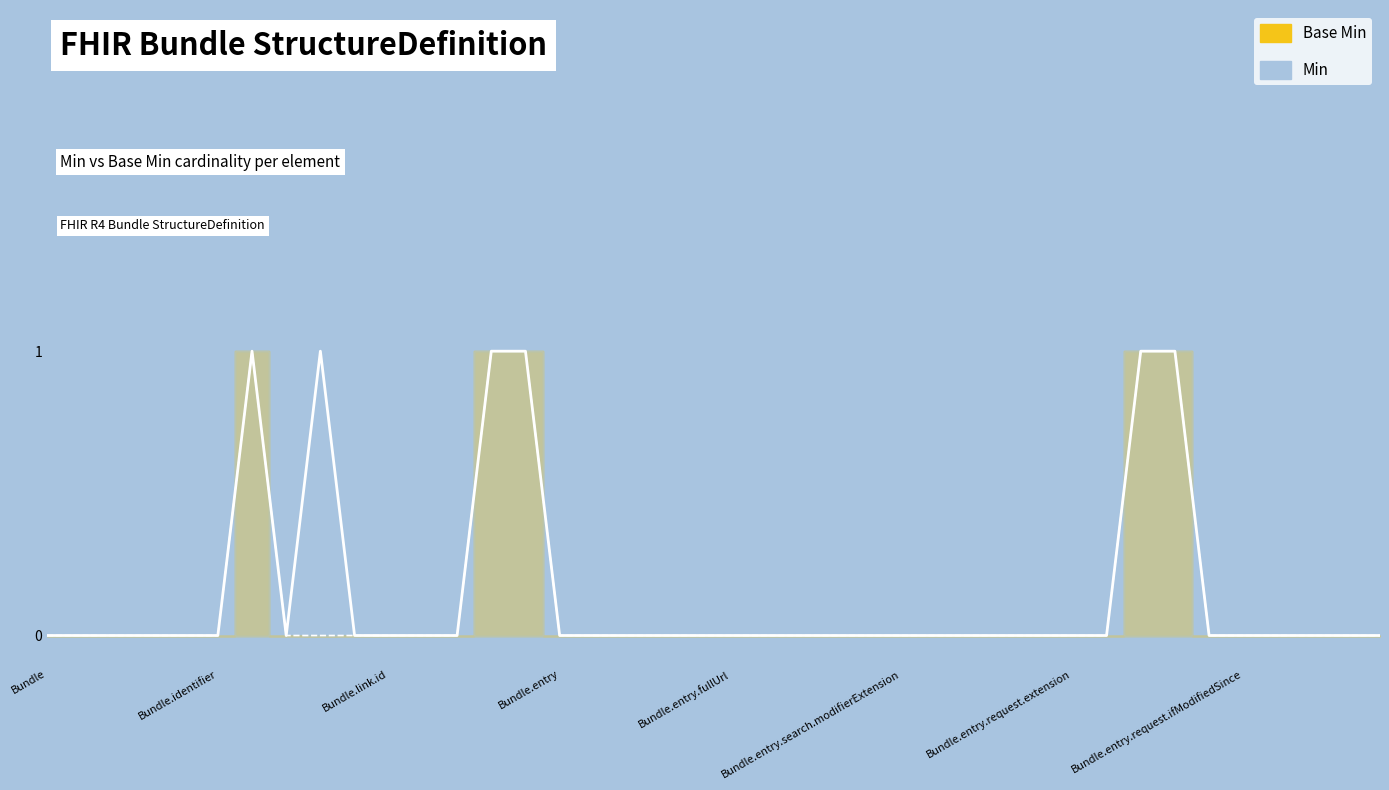

Reading left to right, extract all data points from this chart.

Min: Bundle=0	Bundle.id=0	Bundle.meta=0	Bundle.implicitRules=0	Bundle.language=0	Bundle.identifier=0	Bundle.type=1	Bundle.timestamp=0	Bundle.total=1	Bundle.link=0	Bundle.link.id=0	Bundle.link.extension=0	Bundle.link.modifierExtension=0	Bundle.link.relation=1	Bundle.link.url=1	Bundle.entry=0	Bundle.entry.id=0	Bundle.entry.extension=0	Bundle.entry.modifierExtension=0	Bundle.entry.link=0	Bundle.entry.fullUrl=0	Bundle.entry.resource=0	Bundle.entry.search=0	Bundle.entry.search.id=0	Bundle.entry.search.extension=0	Bundle.entry.search.modifierExtension=0	Bundle.entry.search.mode=0	Bundle.entry.search.score=0	Bundle.entry.request=0	Bundle.entry.request.id=0	Bundle.entry.request.extension=0	Bundle.entry.request.modifierExtension=0	Bundle.entry.request.method=1	Bundle.entry.request.url=1	Bundle.entry.request.ifNoneMatch=0	Bundle.entry.request.ifModifiedSince=0	Bundle.entry.request.ifMatch=0	Bundle.entry.request.ifNoneExist=0	Bundle.entry.response=0	Bundle.entry.response.id=0
Base Min: Bundle=0	Bundle.id=0	Bundle.meta=0	Bundle.implicitRules=0	Bundle.language=0	Bundle.identifier=0	Bundle.type=1	Bundle.timestamp=0	Bundle.total=0	Bundle.link=0	Bundle.link.id=0	Bundle.link.extension=0	Bundle.link.modifierExtension=0	Bundle.link.relation=1	Bundle.link.url=1	Bundle.entry=0	Bundle.entry.id=0	Bundle.entry.extension=0	Bundle.entry.modifierExtension=0	Bundle.entry.link=0	Bundle.entry.fullUrl=0	Bundle.entry.resource=0	Bundle.entry.search=0	Bundle.entry.search.id=0	Bundle.entry.search.extension=0	Bundle.entry.search.modifierExtension=0	Bundle.entry.search.mode=0	Bundle.entry.search.score=0	Bundle.entry.request=0	Bundle.entry.request.id=0	Bundle.entry.request.extension=0	Bundle.entry.request.modifierExtension=0	Bundle.entry.request.method=1	Bundle.entry.request.url=1	Bundle.entry.request.ifNoneMatch=0	Bundle.entry.request.ifModifiedSince=0	Bundle.entry.request.ifMatch=0	Bundle.entry.request.ifNoneExist=0	Bundle.entry.response=0	Bundle.entry.response.id=0